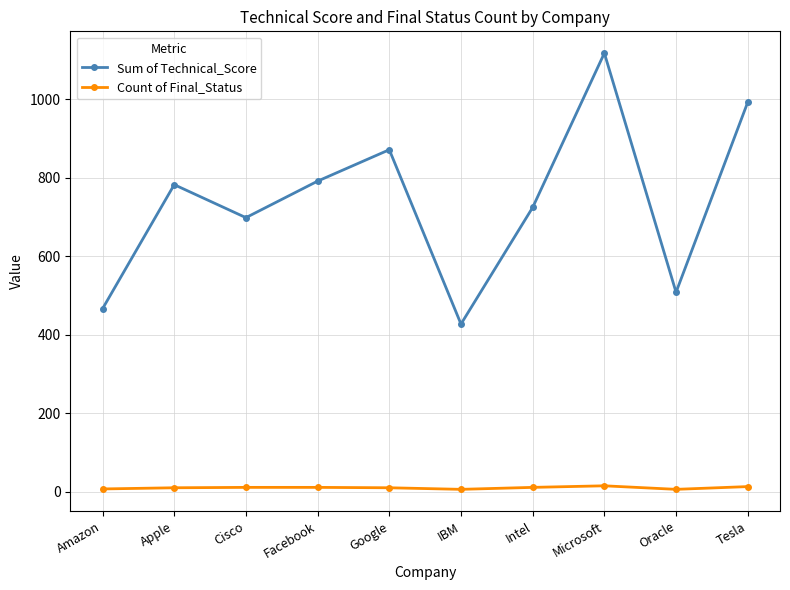

How many interior local valleys does the Sum of Technical_Score series have?

3